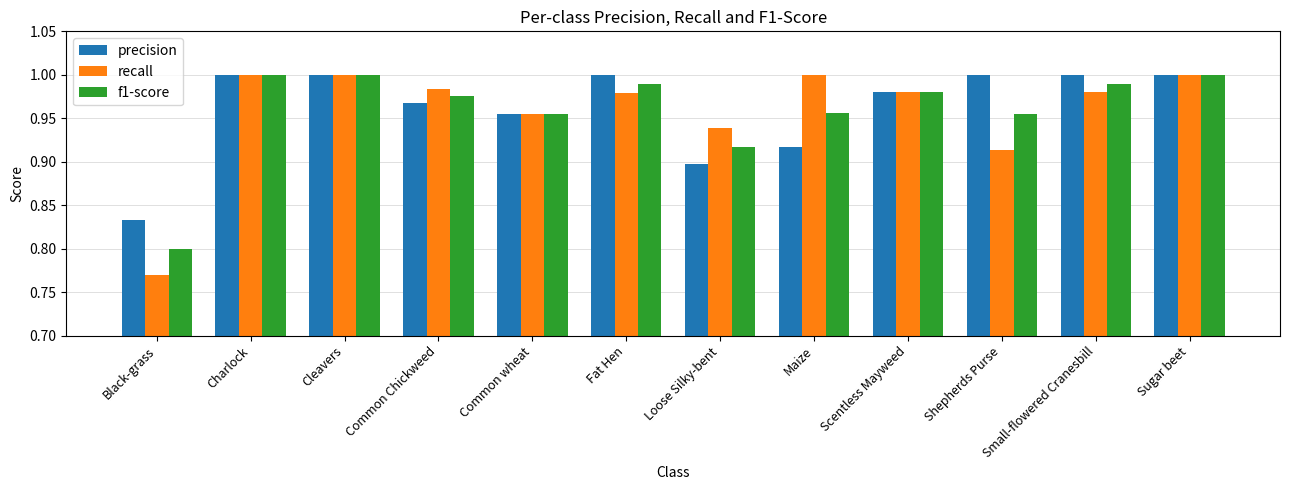

Between Black-grass and Cleavers, which series saw the biggest shift?

recall